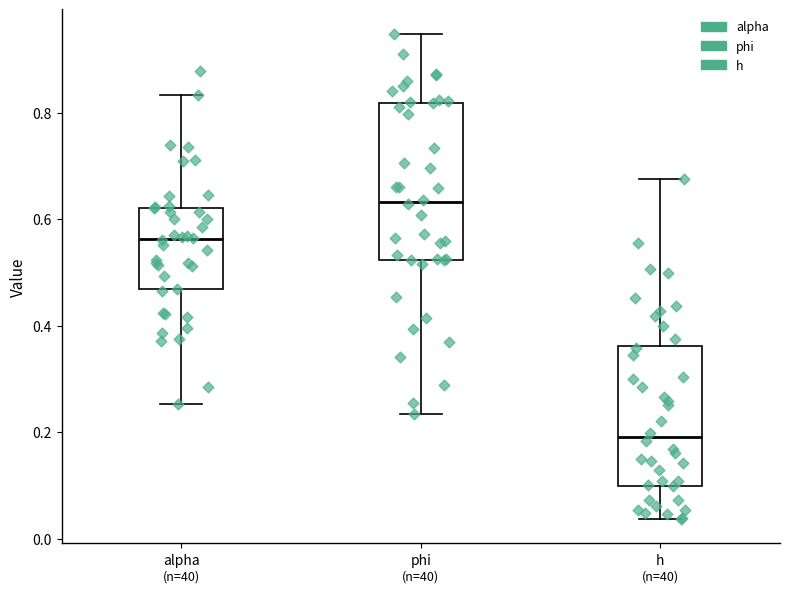

Where is the lower edge of the box for phi on the y-axis? The values are not printed on the chart, so give them approximately, as read against the axis.

0.52